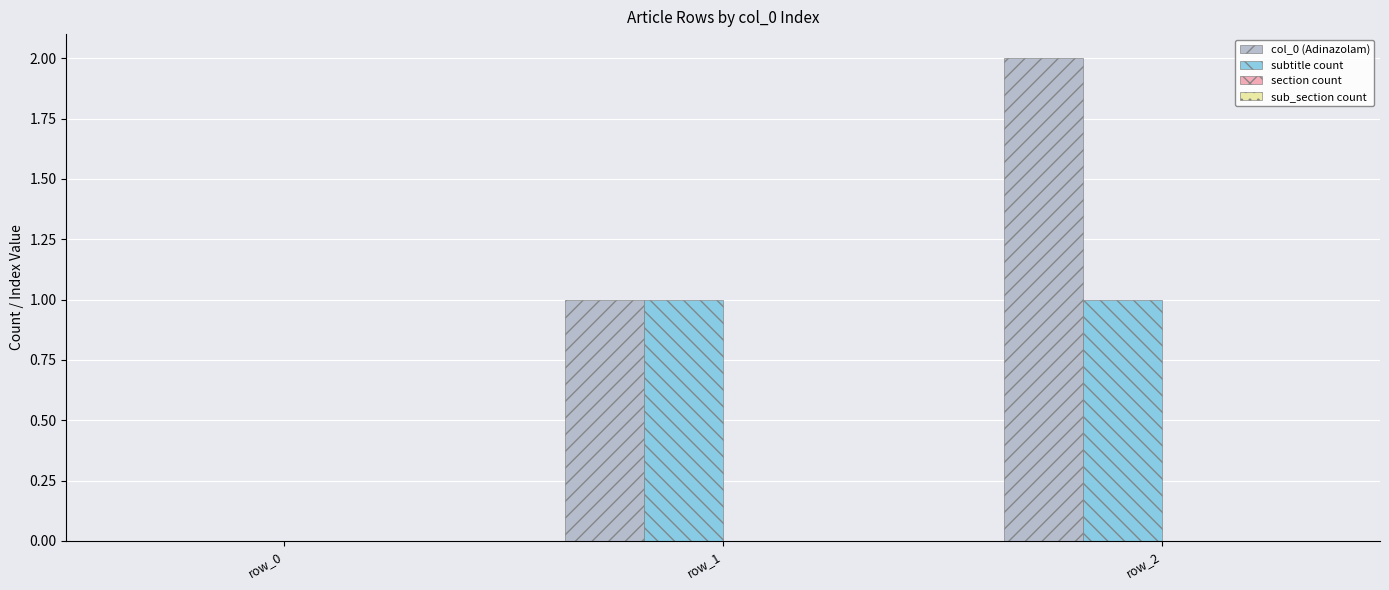

Which series has the largest total across all categories?

col_0 (Adinazolam)